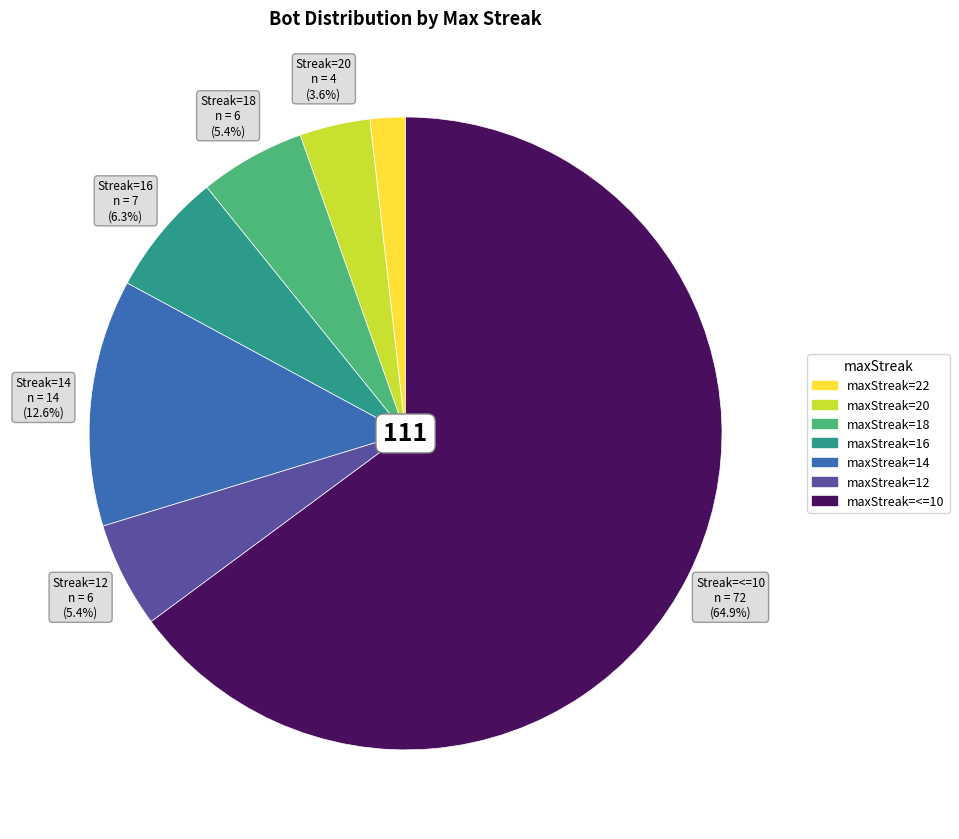

Is there a majority slice in this chart?

Yes